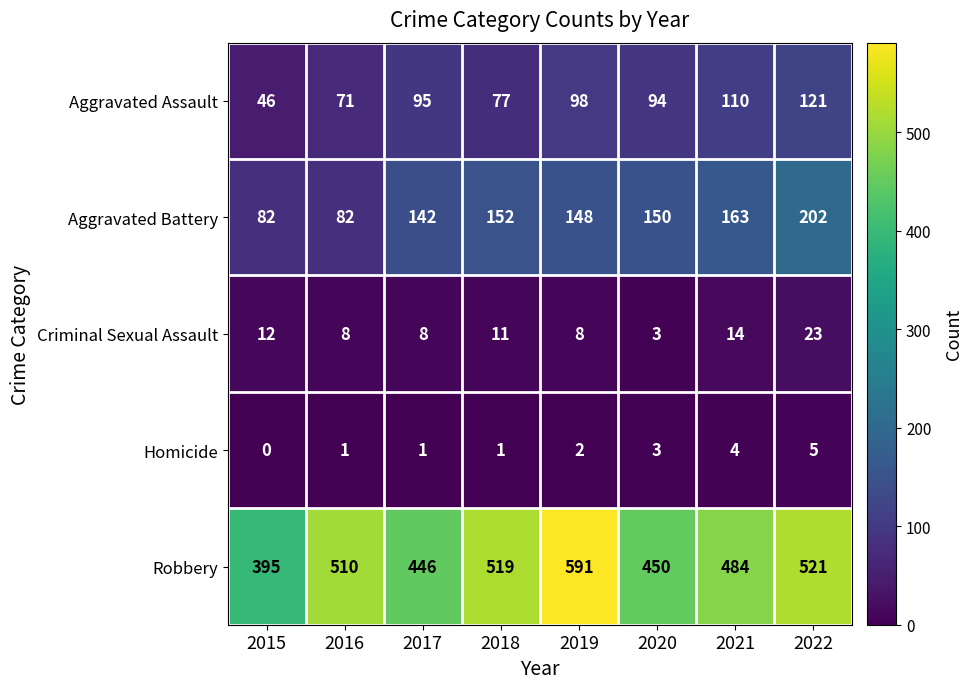

Which series has the largest total across all categories?

Robbery